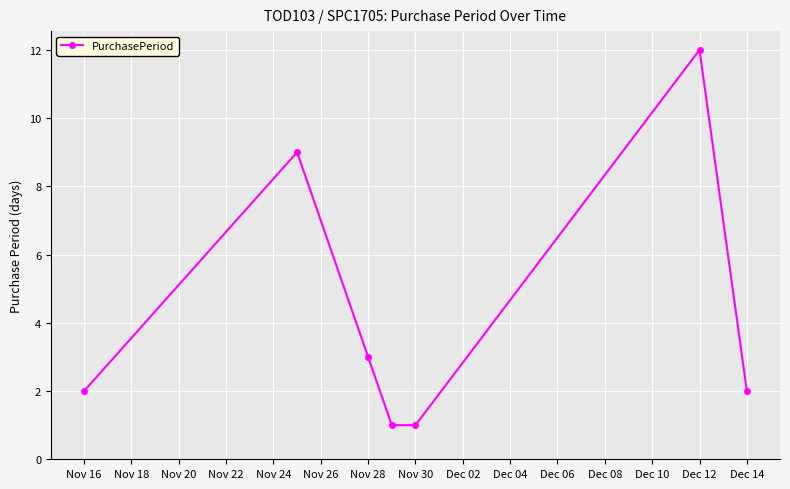

What is the sum of all values?

30